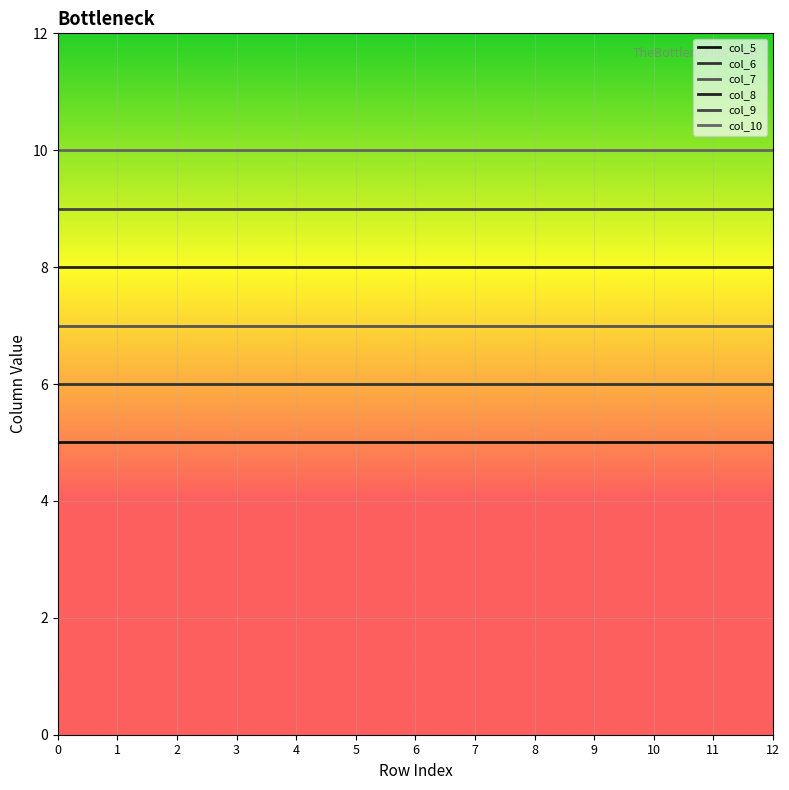

List the series in order of their overall mean, highest first.

col_10, col_9, col_8, col_7, col_6, col_5